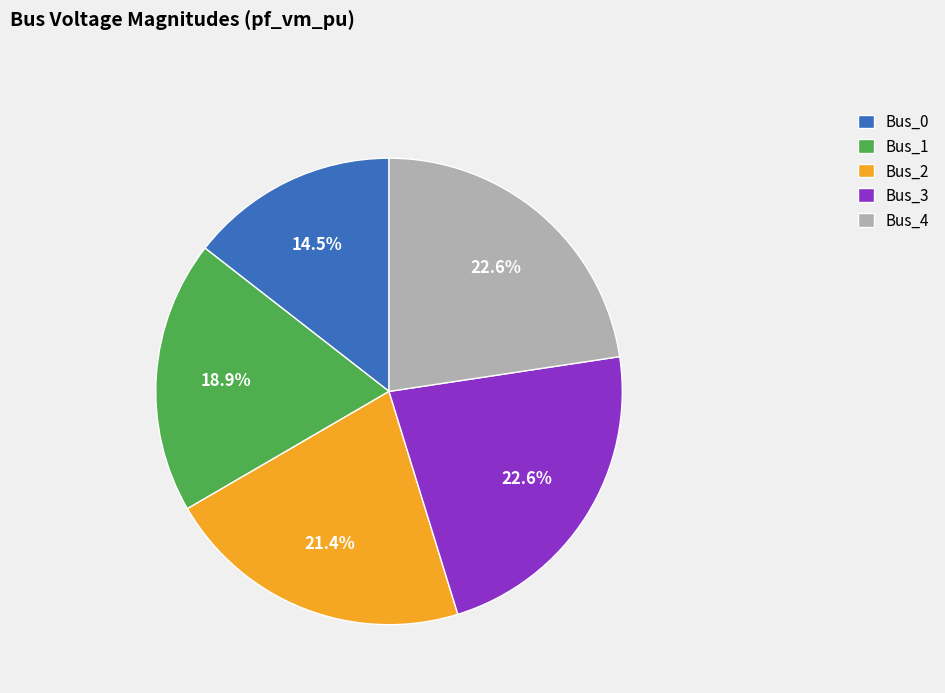

Which has a higher value, Bus_0 or Bus_2?

Bus_2